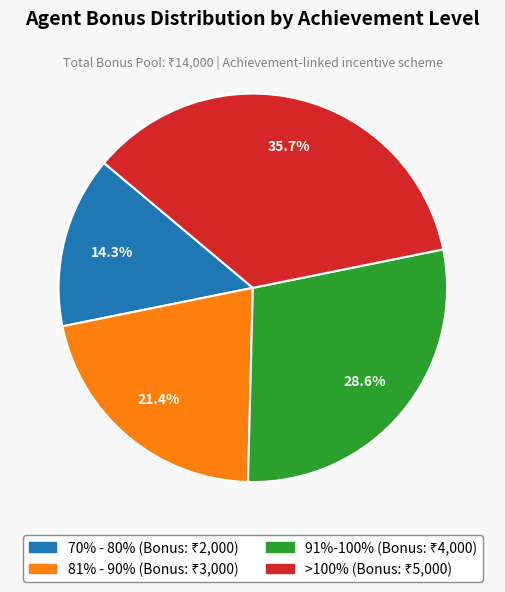

Count the number of slices in the pie.

4